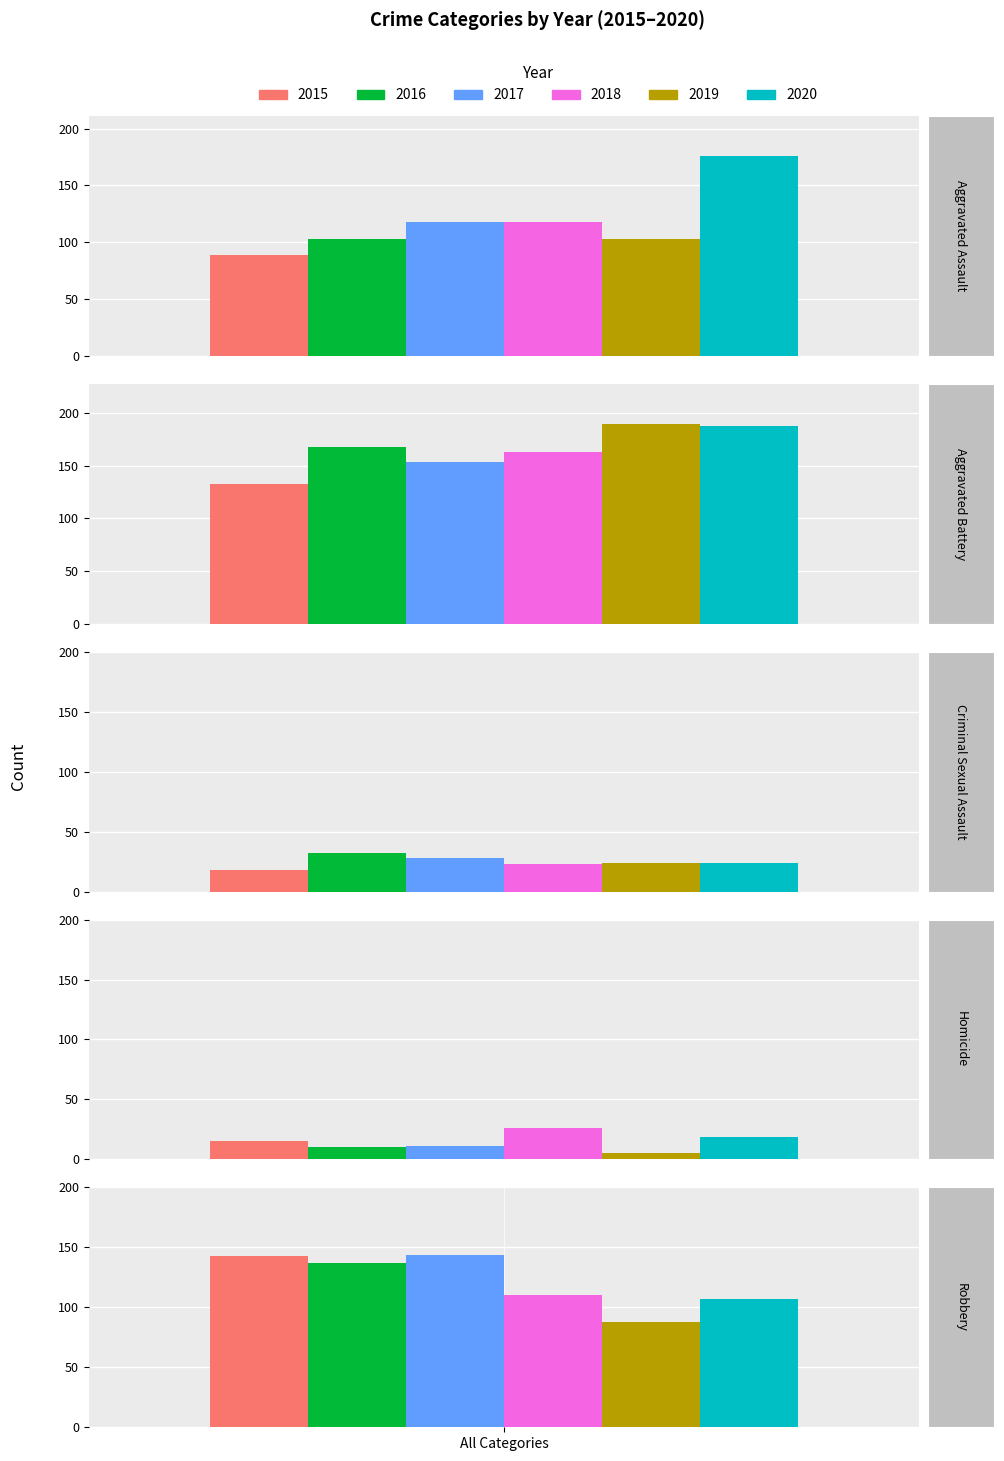

What position from the right is Aggravated Assault?

5